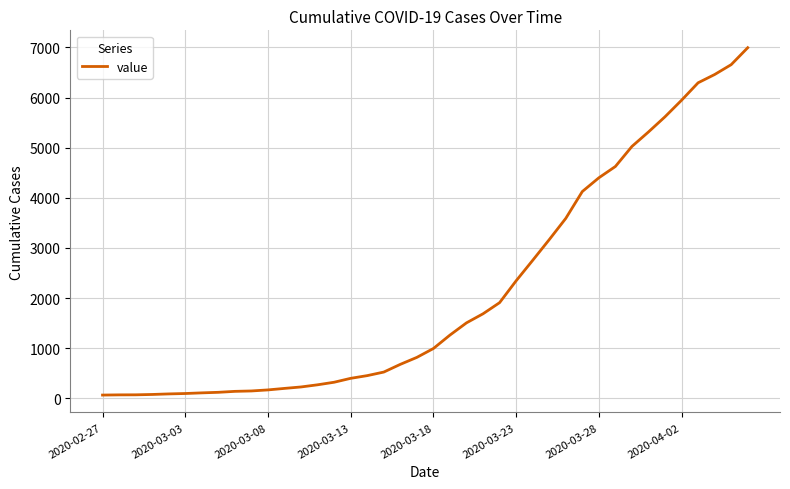

What is the greatest value displayed?

6995